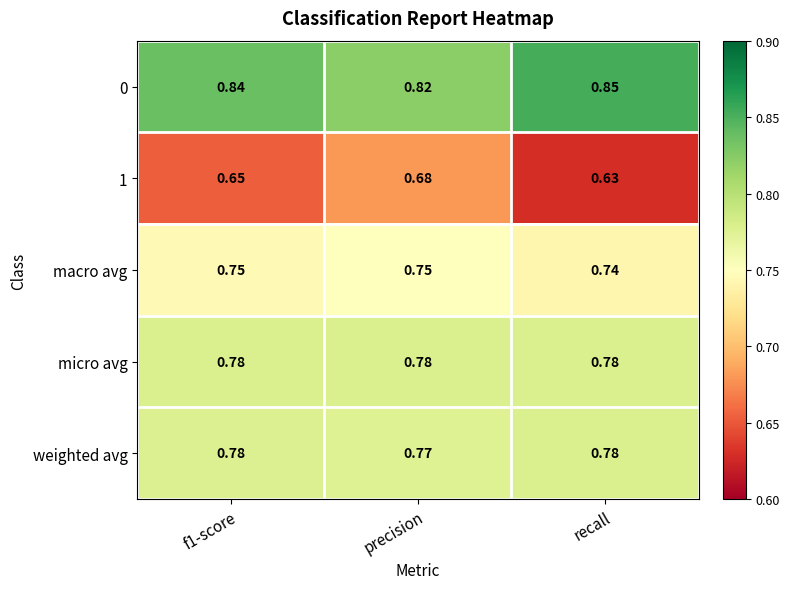

Where is 0 nearest to the value 0?

precision